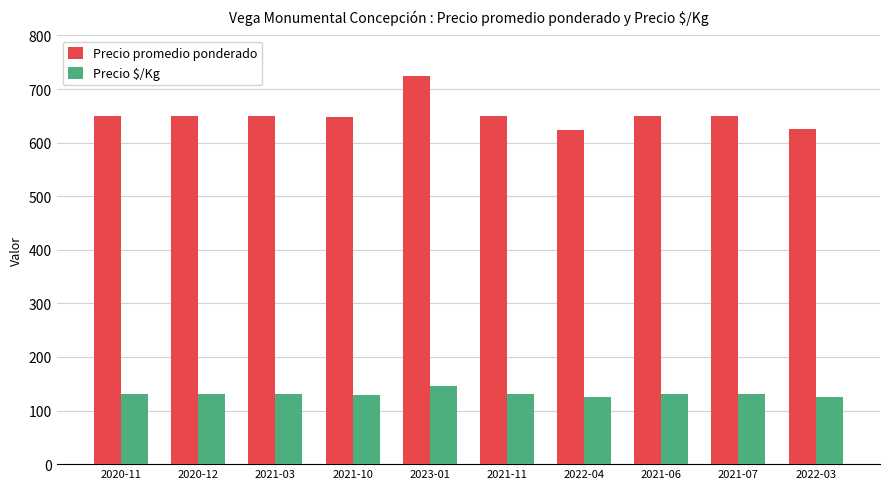

What is the label of the 1st bar from the left?

2020-11